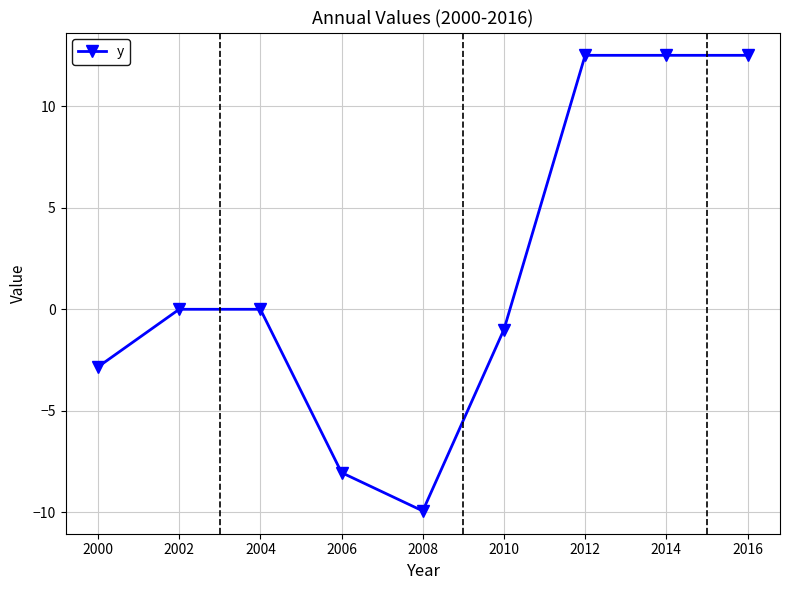

The value at 2002 is 0.0. True or false?

True